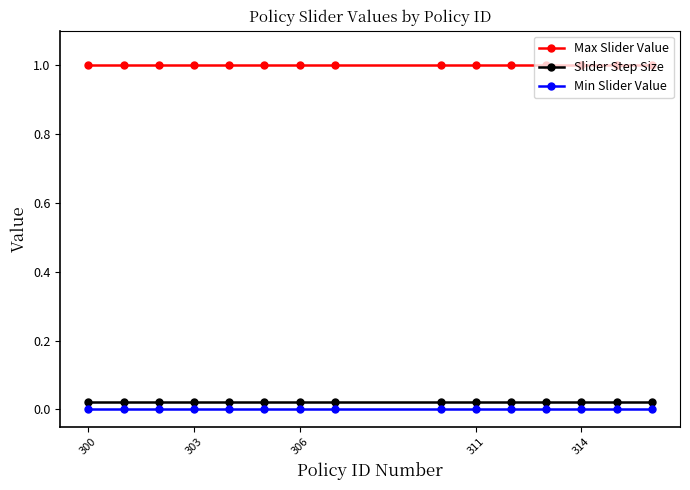

Which series has the largest total across all categories?

Max Slider Value